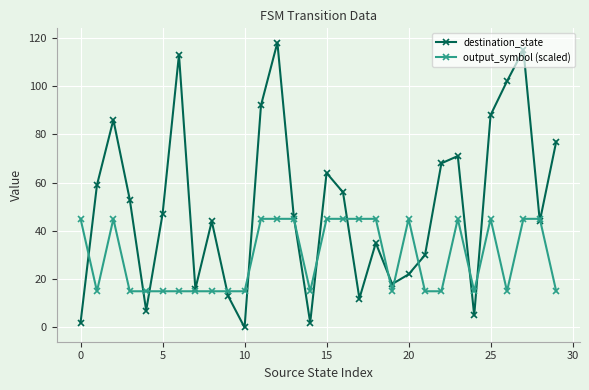

What is the maximum value shown in the chart?

118